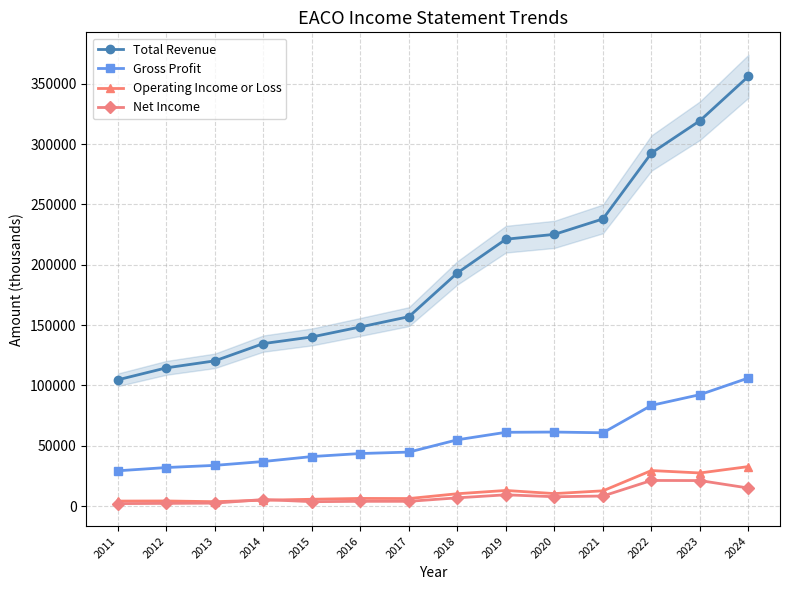

How many series are shown in this chart?

4